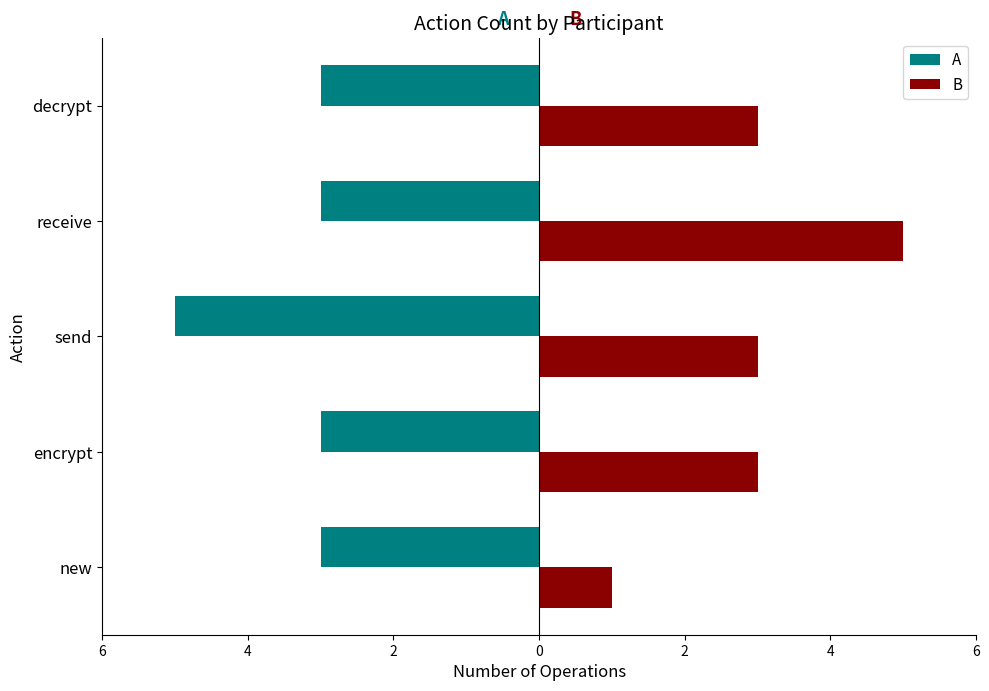

Which series has the largest range (max minus min)?

B